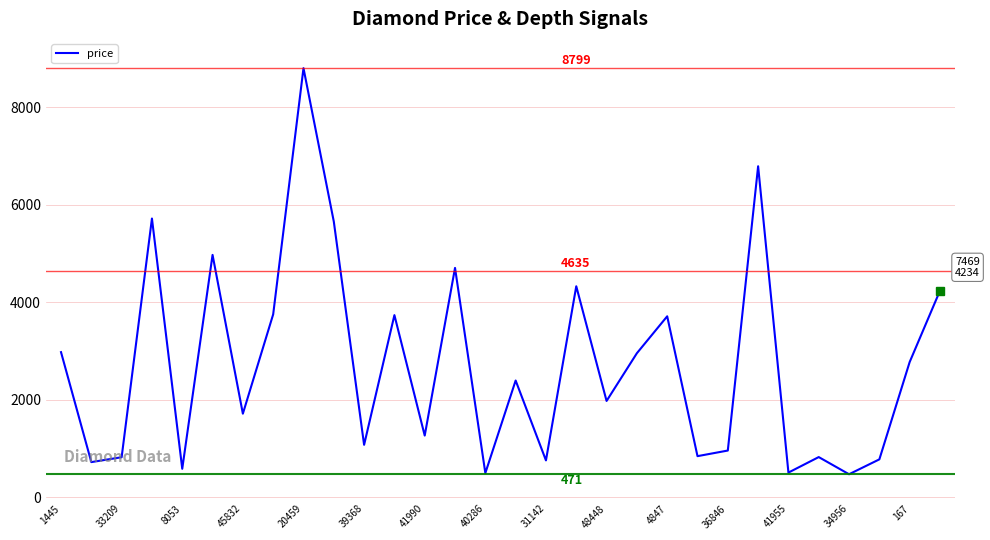

What is the sum of all values?

81245